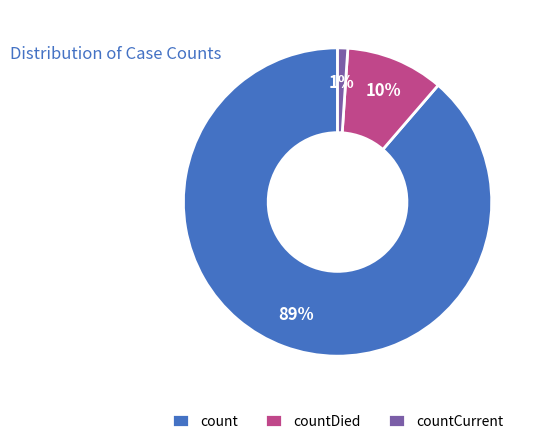

True or false: count accounts for 96% of the total.

False